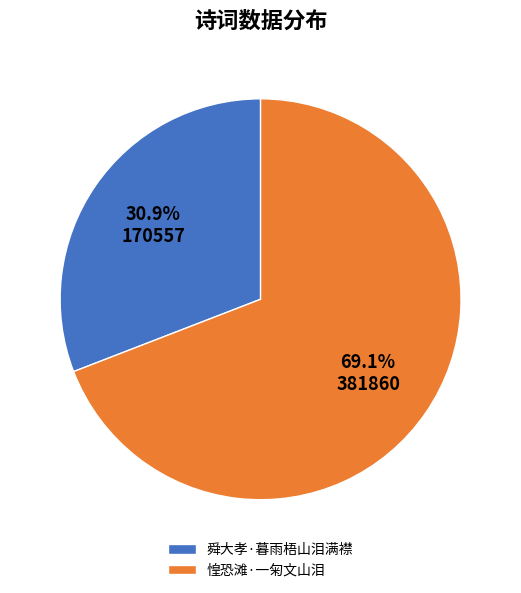

What is the smallest slice in the pie chart?

舜大孝·暮雨梧山泪满襟